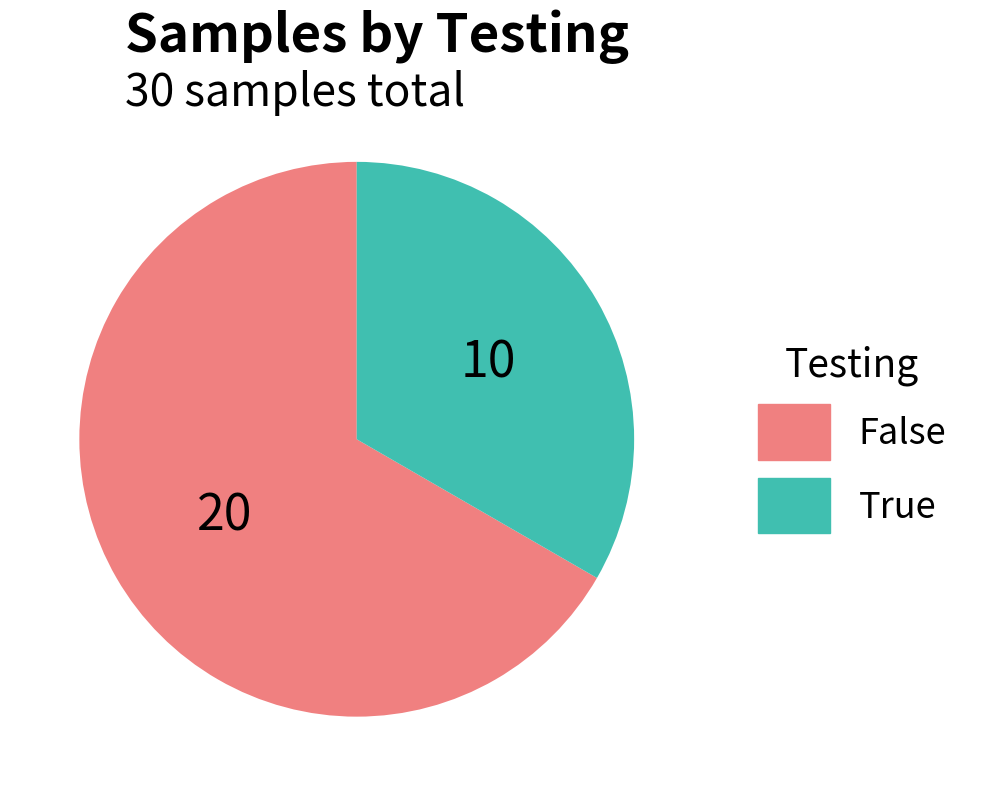

Count the number of slices in the pie.

2